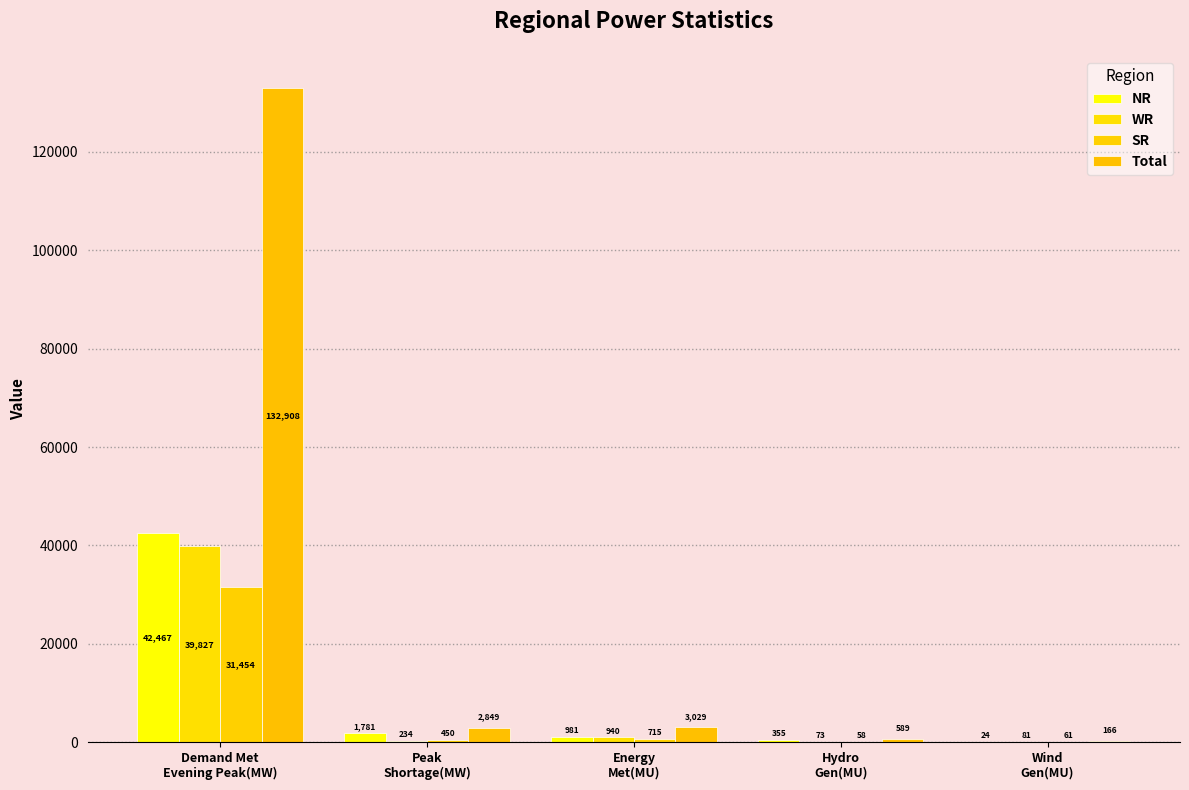

What is the approximate value of Total at Hydro
Gen(MU), to the nearest 50?

600